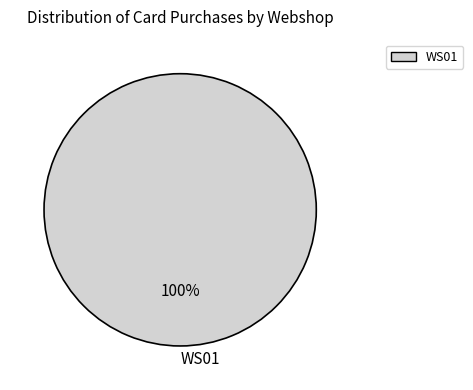

The WS01 slice represents 93% of the pie. True or false?

False